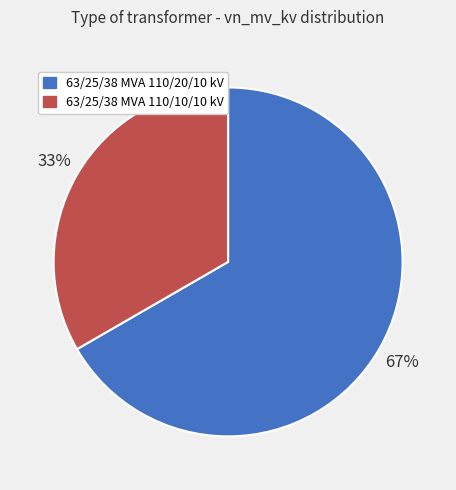

Which category accounts for the majority?

63/25/38 MVA 110/20/10 kV